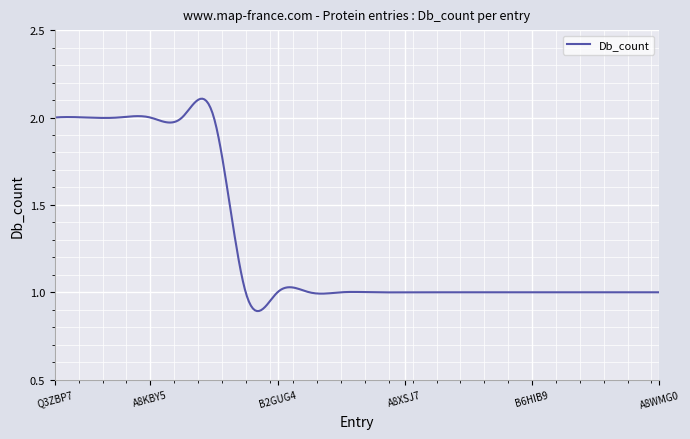

What is the minimum value shown in the chart?

1